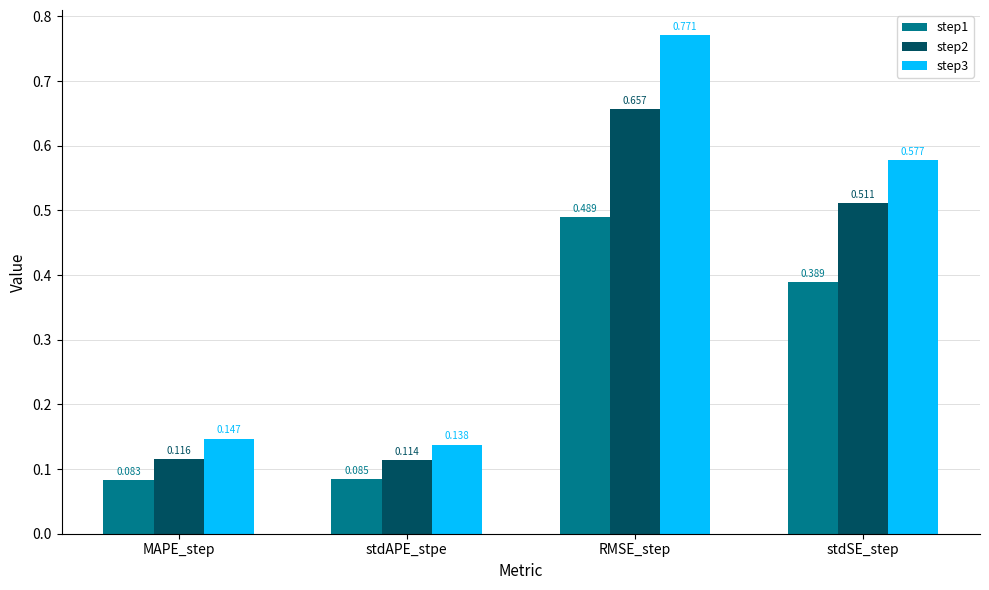

Which category has the highest value in the step1 series?

RMSE_step